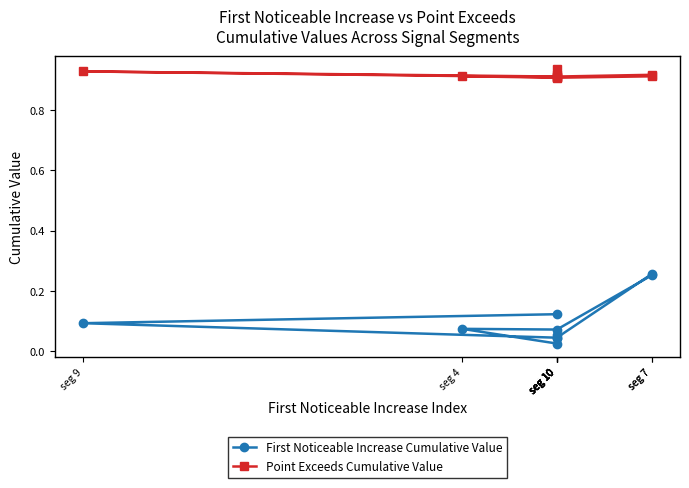

In Point Exceeds Cumulative Value, how many points are higher than both neighbors (excluding endpoints)?

4